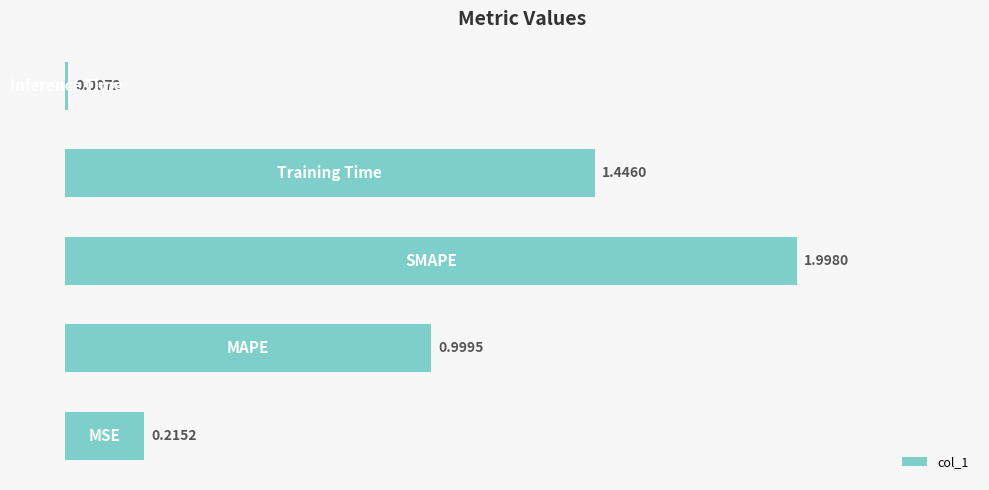

How many bars are there in total?

5